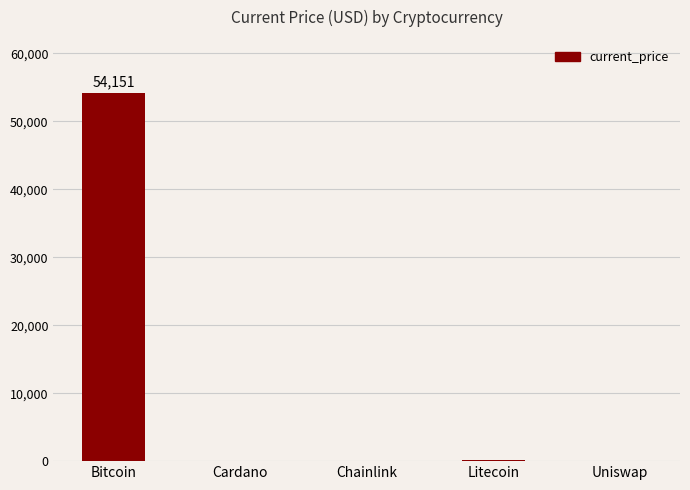

Are the bars horizontal?

No